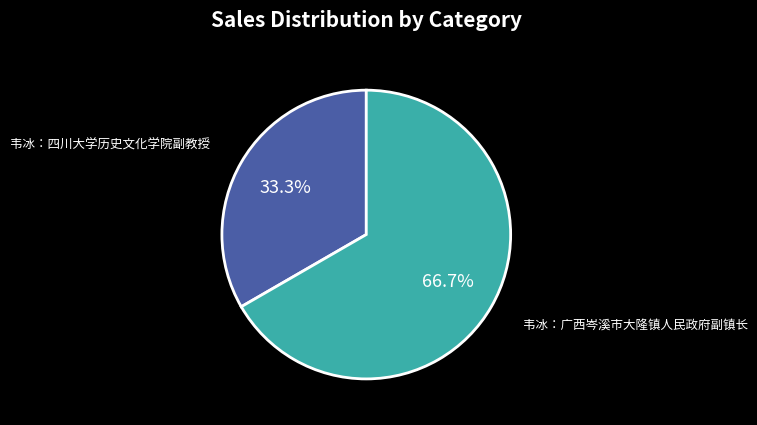

To the nearest percent, what percentage of the pie is 韦冰：广西岑溪市大隆镇人民政府副镇长?

67%